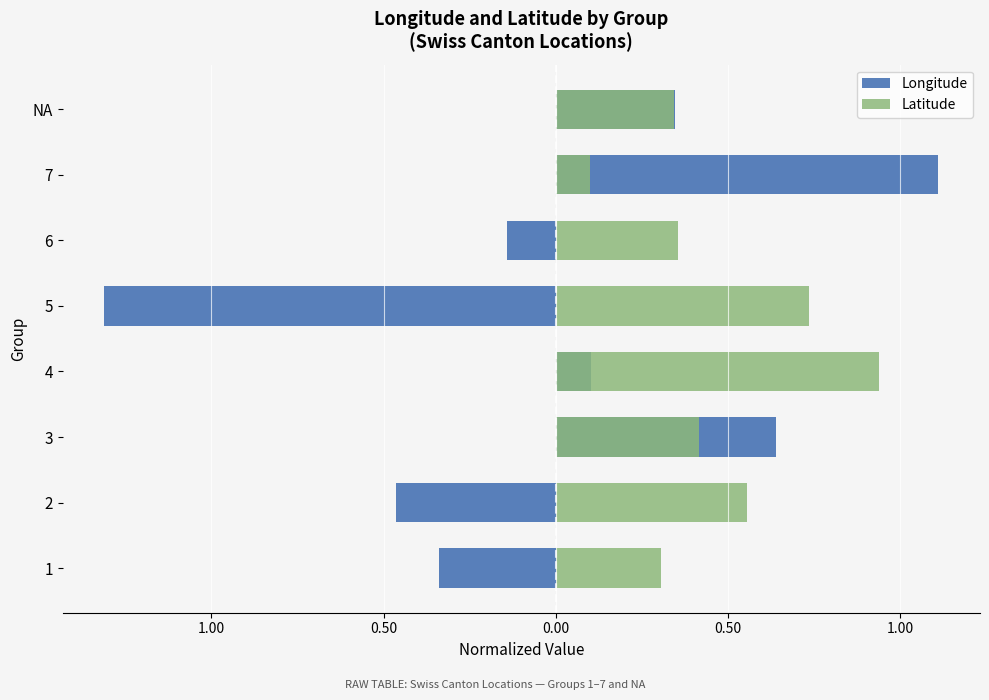

How many values in the Longitude series exceed 0?

4